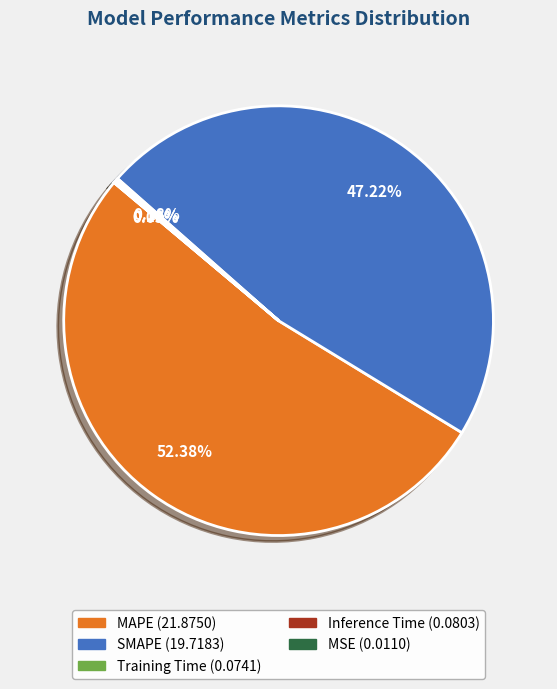

Does any single category account for the majority?

Yes